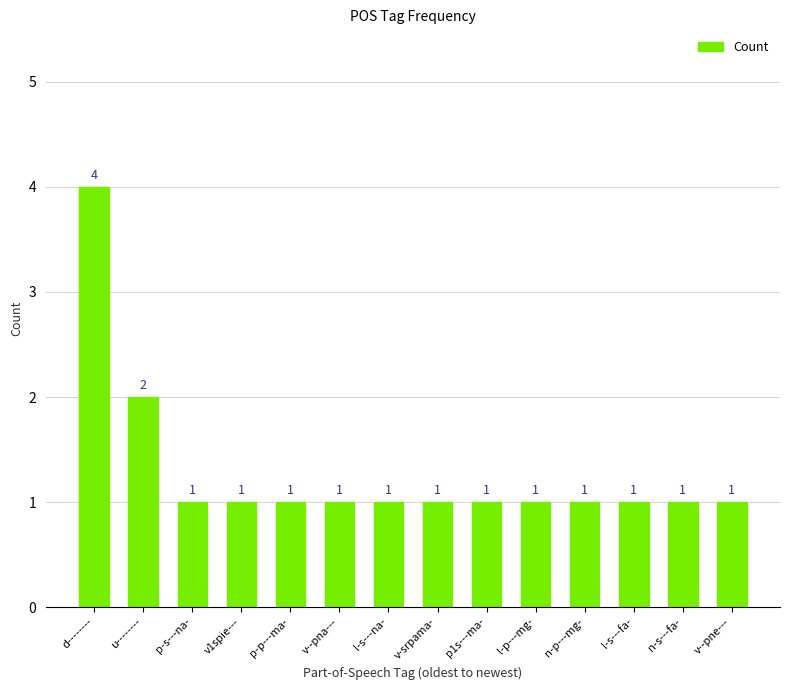

Does the chart contain stacked bars?

No